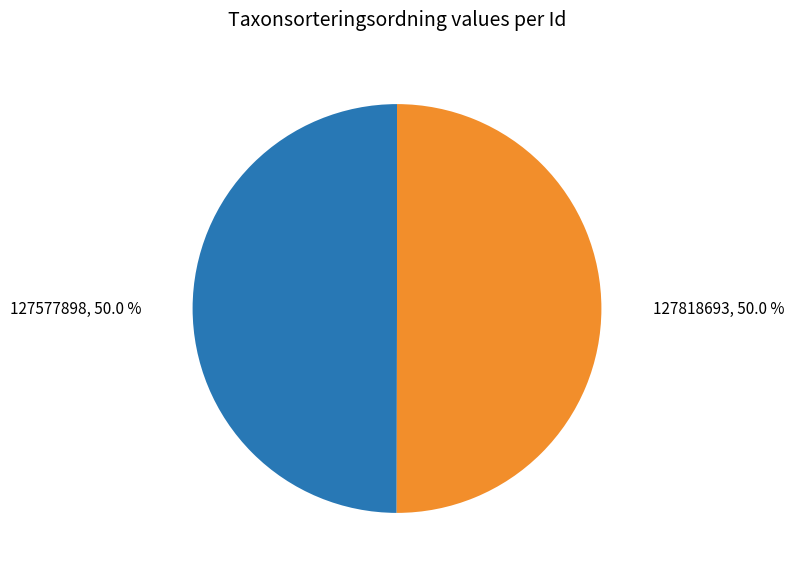

What percentage do 127577898 and 127818693 together represent?

100.0%